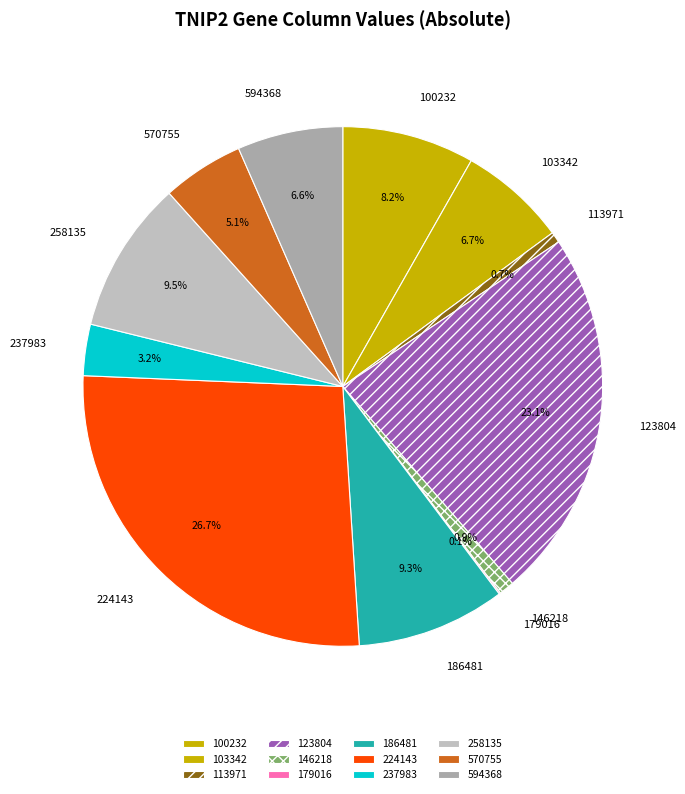

Which has a higher value, 570755 or 186481?

186481